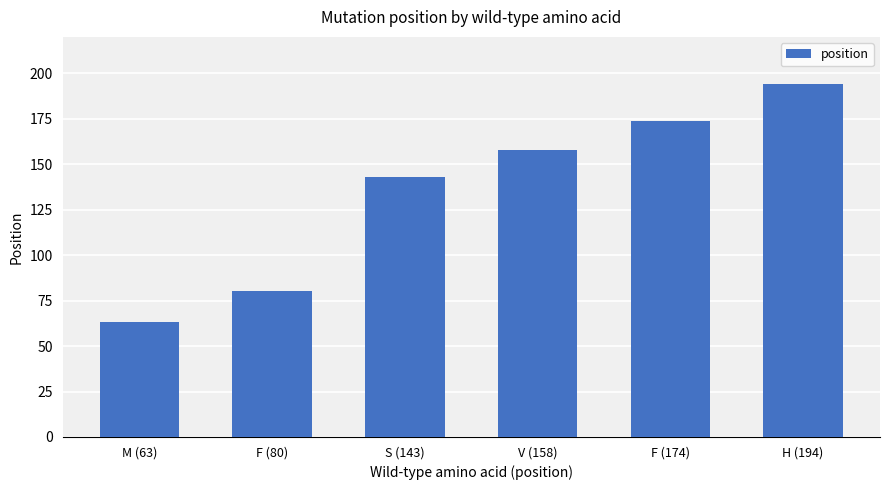

Count the values in the range 80 to 174.

4